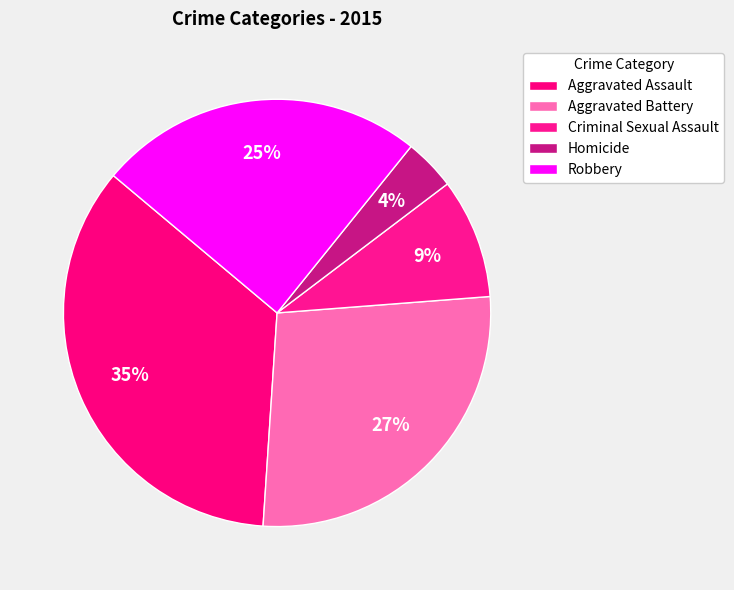

How many segments does this pie chart have?

5